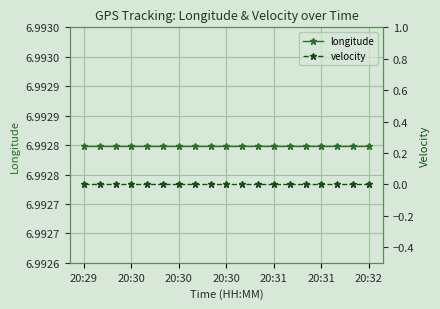

Rank the series at 20:30 from lowest to highest value.

velocity, longitude